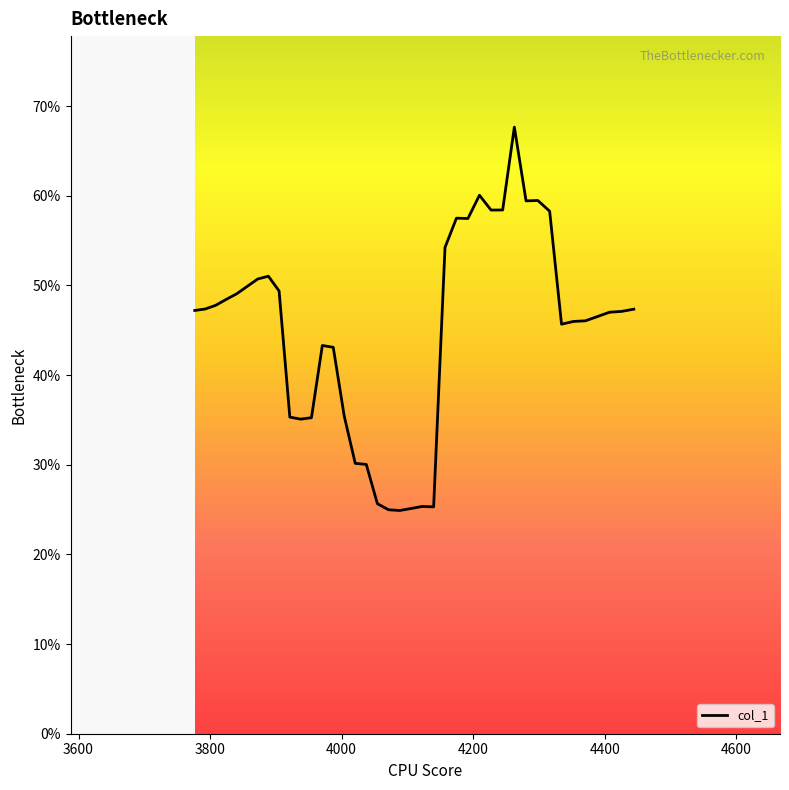

What is the greatest value displayed?

0.7